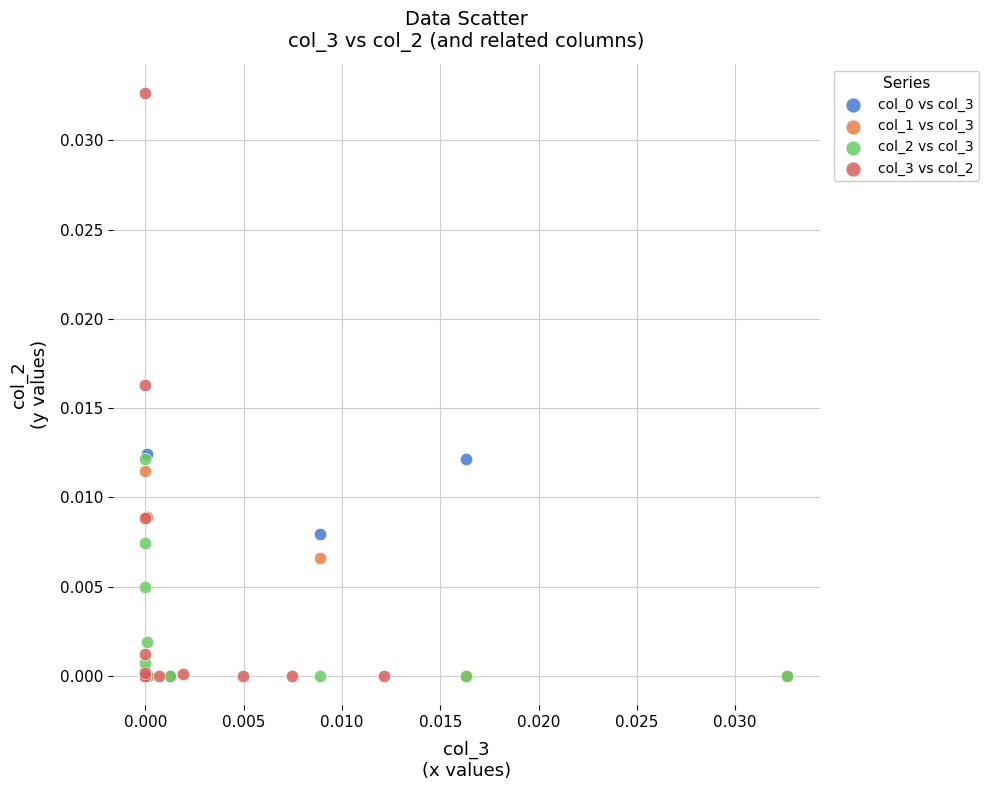

Which series has the widest spread of Y values?

col_3 vs col_2